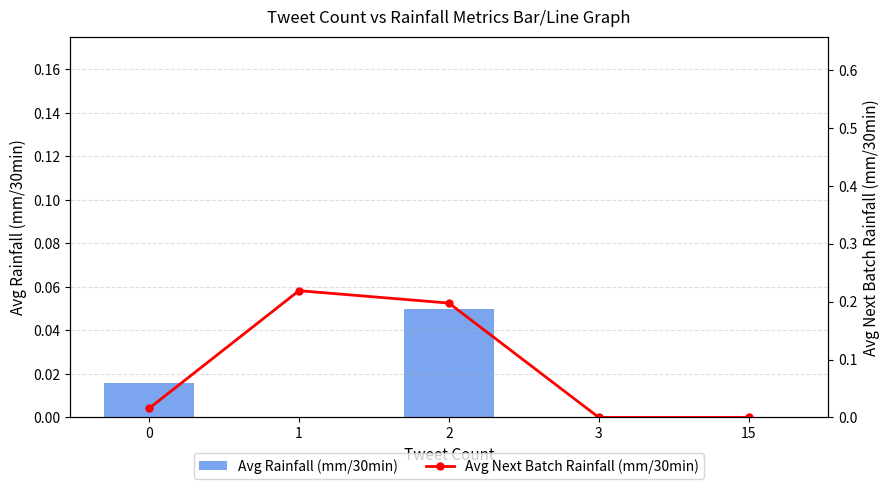

Rank the series by their maximum value, from highest to lowest.

Avg Next Batch Rainfall (mm/30min), Avg Rainfall (mm/30min)